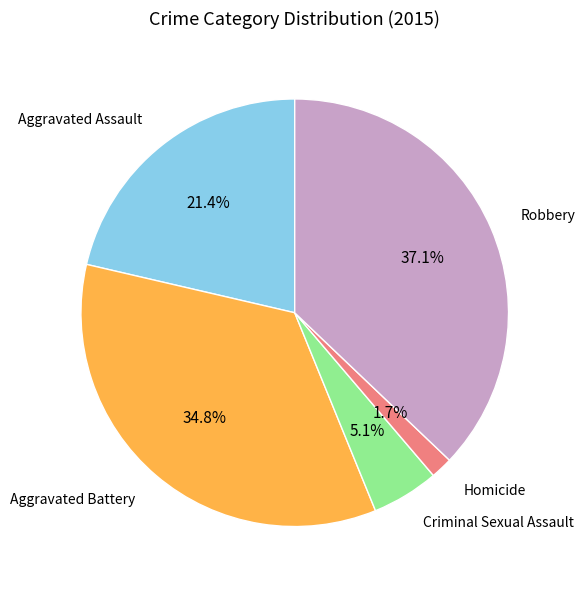

Is there a majority slice in this chart?

No